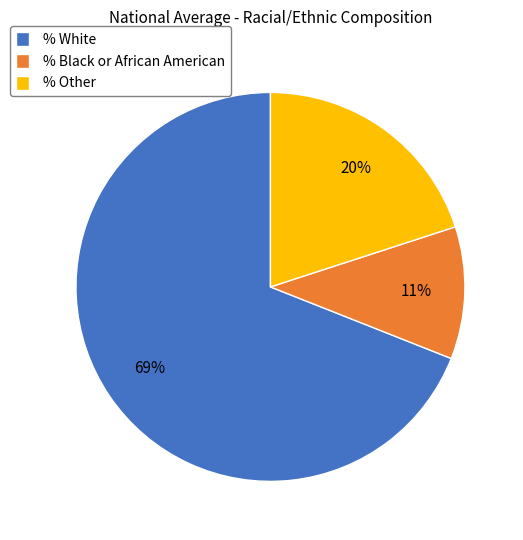

Which has a higher value, % Other or % Black or African American?

% Other